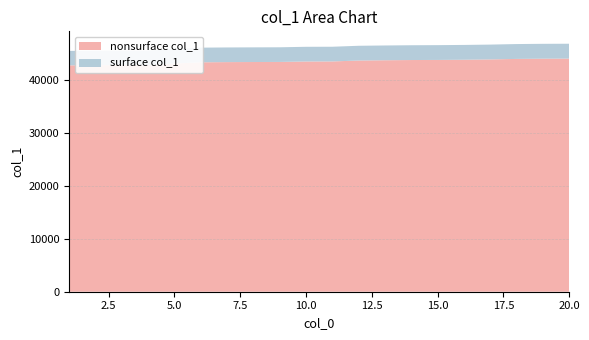

Reading right to left, what are all the values shown in this chart?

20=46800	19=46784	18=46739	17=46638	16=46574	15=46535	14=46515	13=46472	12=46415	11=46232	10=46222	9=46130	8=46117	7=46099	6=46061	5=45807	4=45502	3=45502	2=45464	1=45451